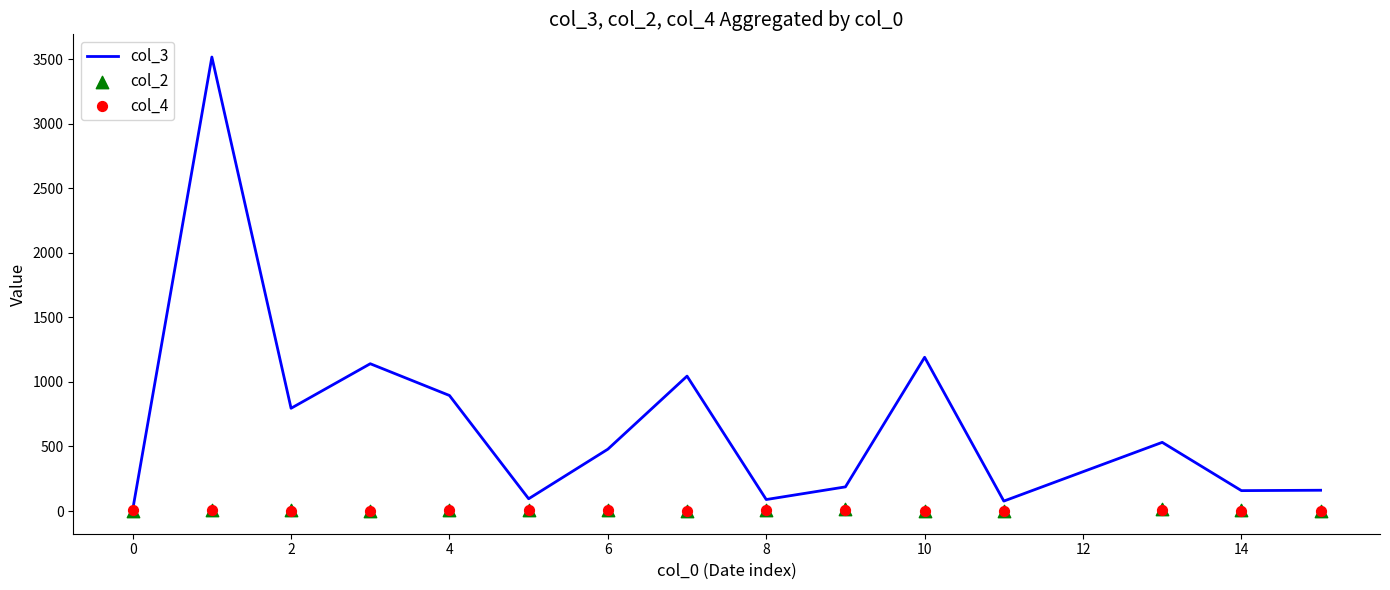

Which series has the largest Y range (max minus min)?

col_3